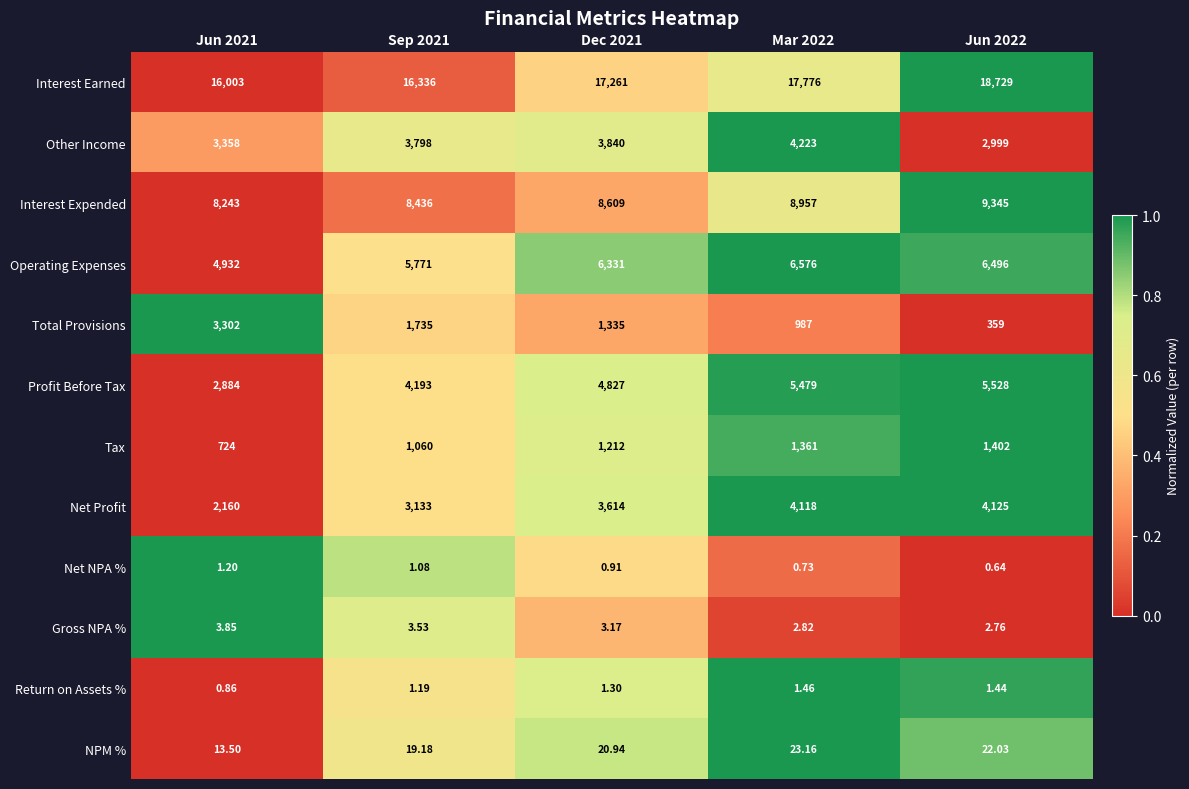

Is the value of Total Provisions at Mar 2022 greater than the value of Net NPA % at Jun 2021?

Yes